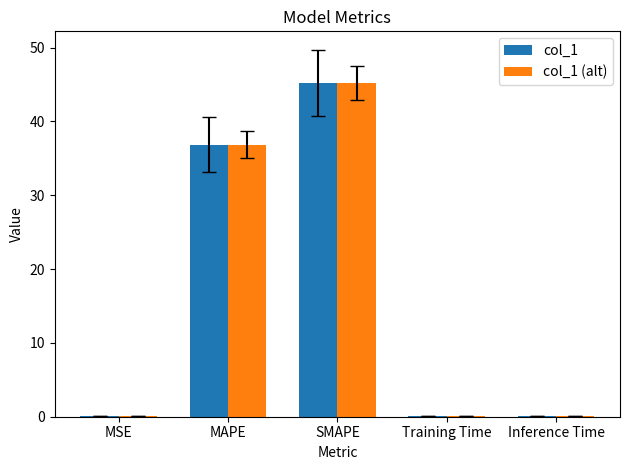

What is the approximate value of col_1 (alt) at MAPE?

36.9